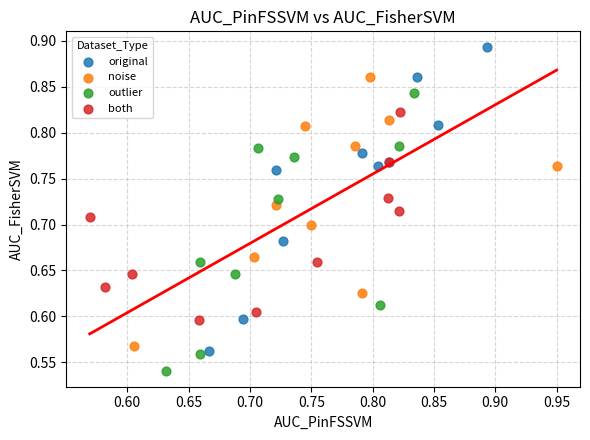

What are all the series names shown in the legend?

original, noise, outlier, both